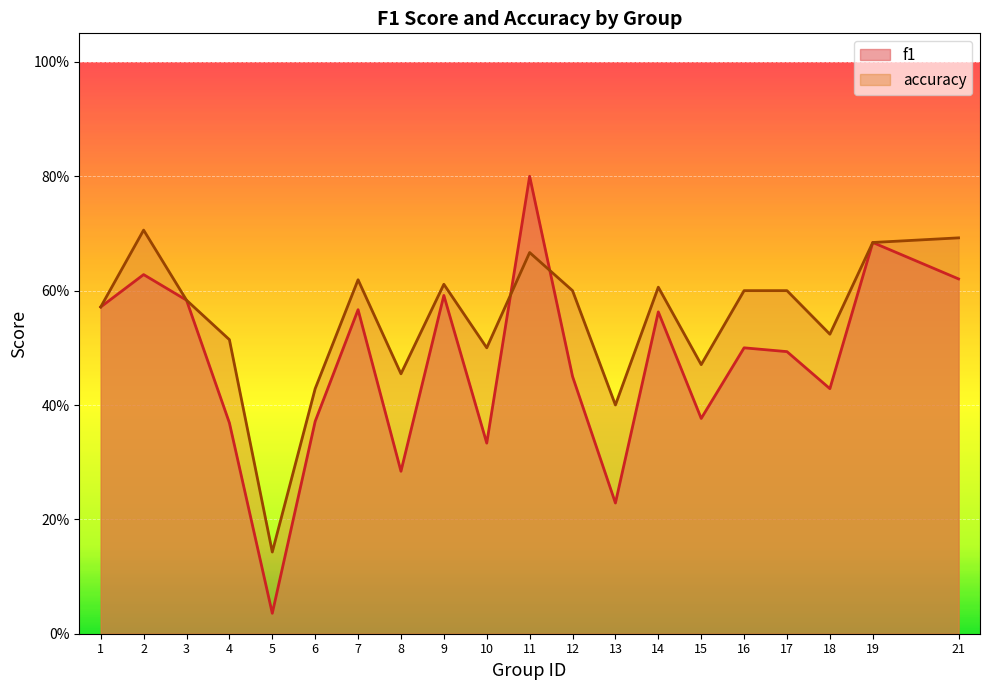

Rank the series at 14 from highest to lowest value.

accuracy, f1